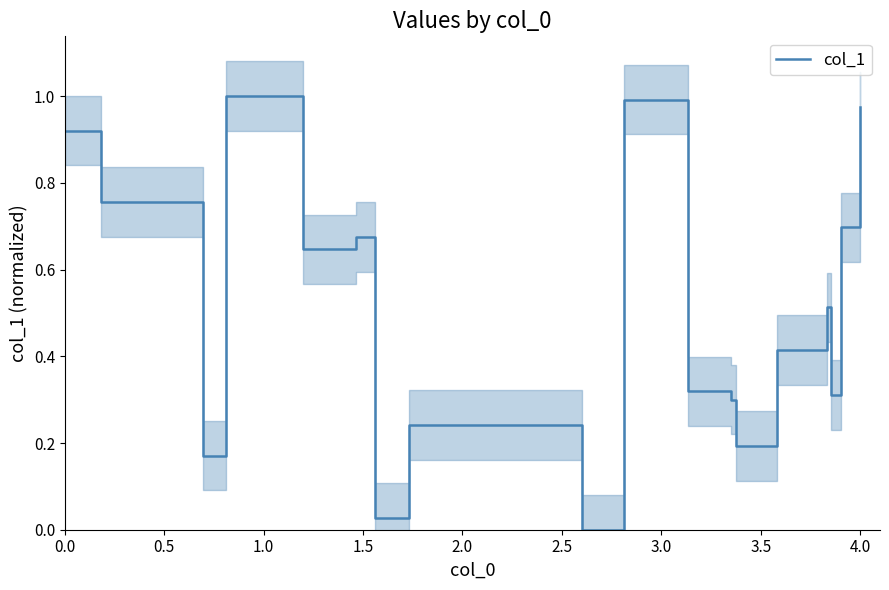

True or false: the data shows 0.4 at 3.5.

False